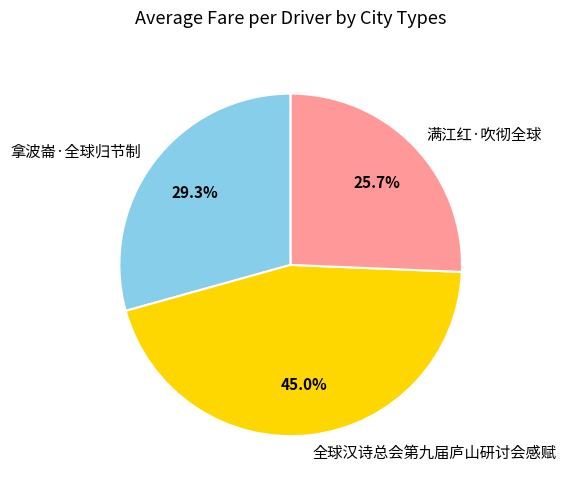

Rank the categories by value from lowest to highest.

满江红·吹彻全球, 拿波崙·全球归节制, 全球汉诗总会第九届庐山研讨会感赋